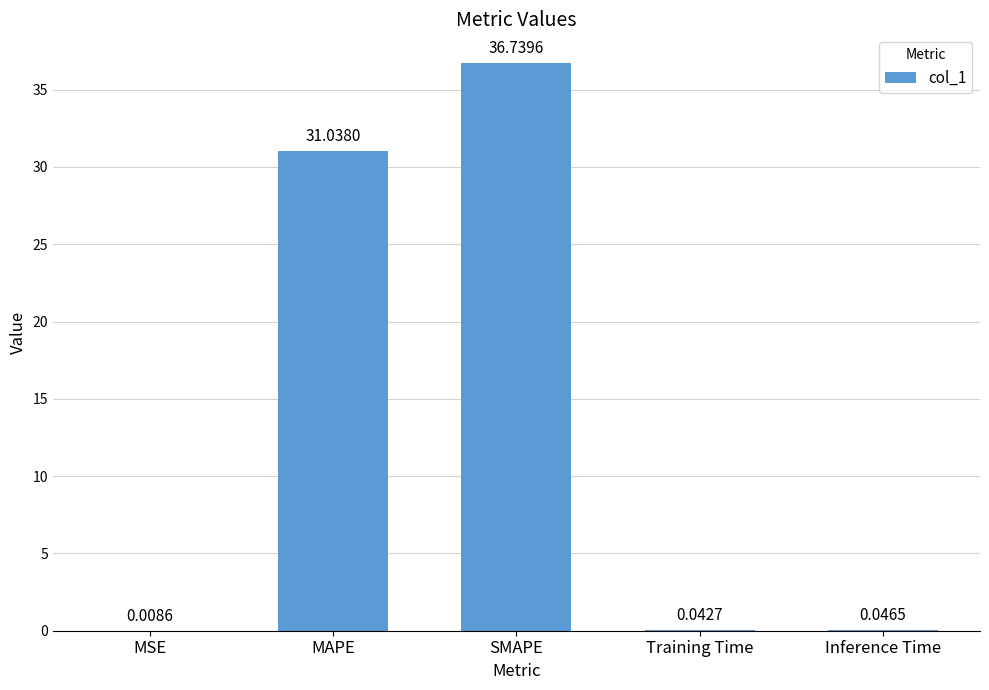

Where is the data nearest to the value 18?

MAPE